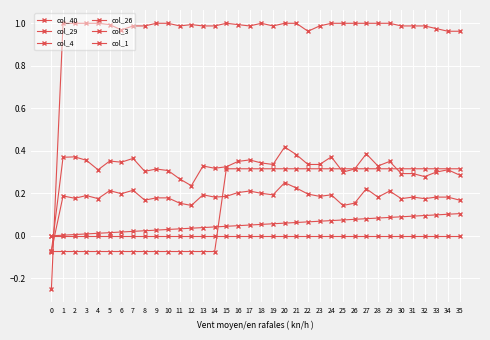

How many positive values does the col_3 series have?

35